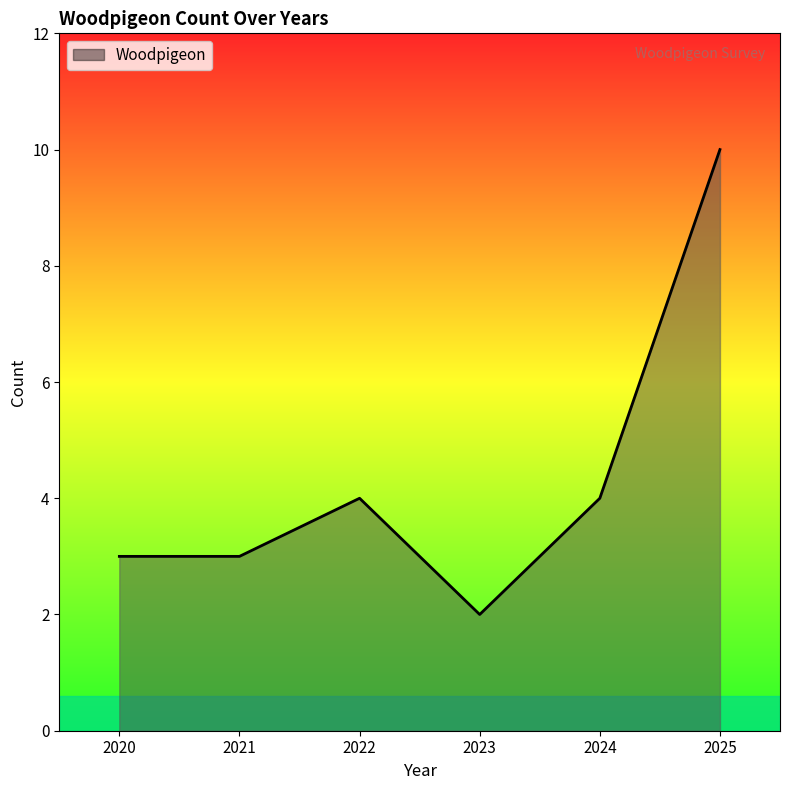

Where is the first local maximum?

2022